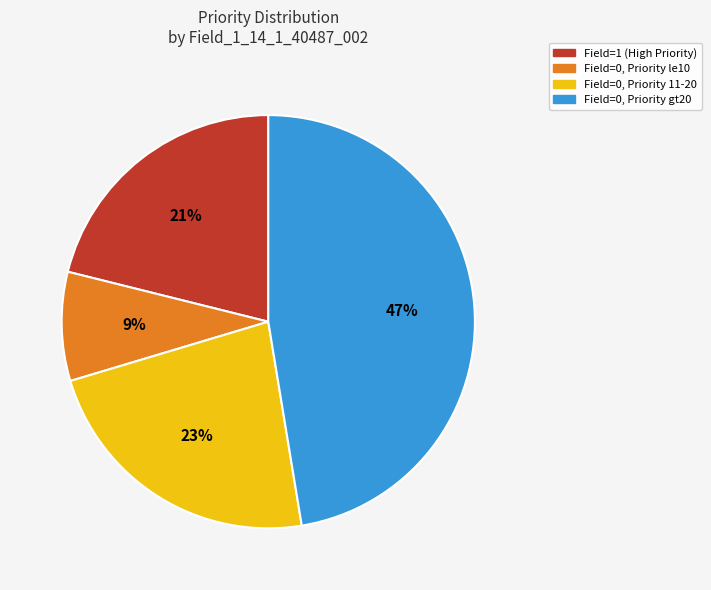

Is the sum of Field=0, Priority gt20 and Field=1 (High Priority) greater than half?

Yes